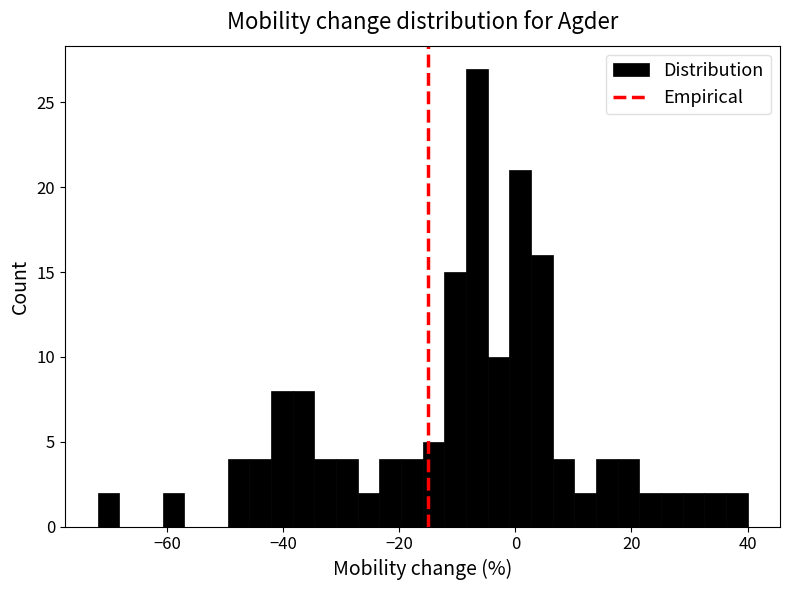

Read against the x-axis, roughly where is the centre of the tallest bar?

-6